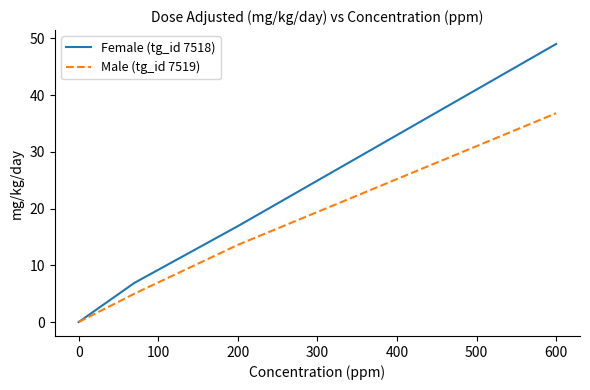

What is the average value of the Female (tg_id 7518) series?

18.2